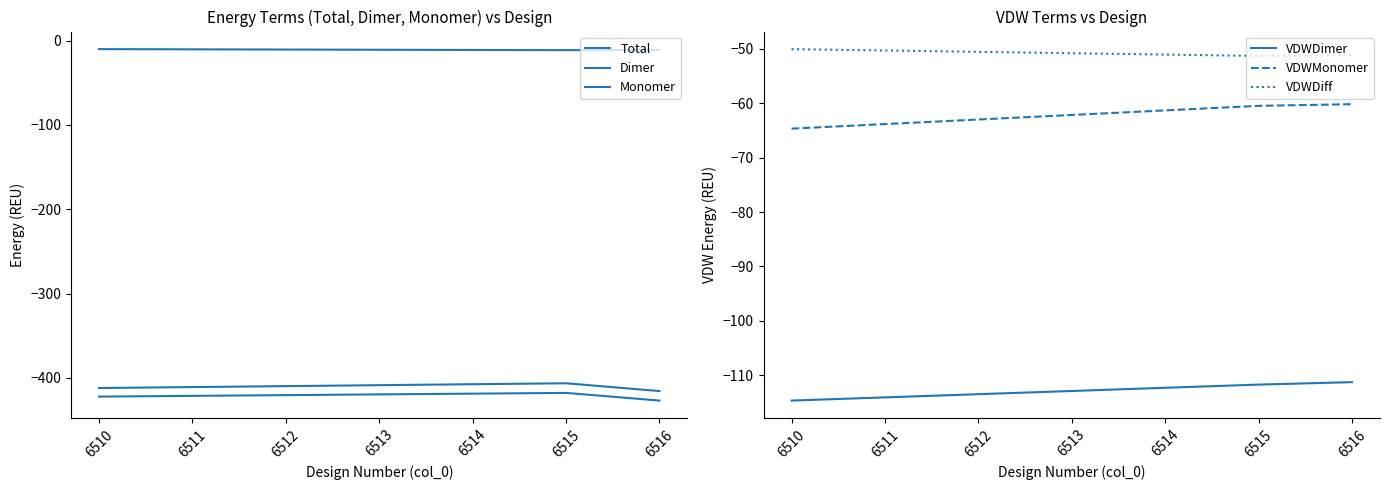

Rank the series by their maximum value, from highest to lowest.

Total, VDWDiff, VDWMonomer, VDWDimer, Monomer, Dimer